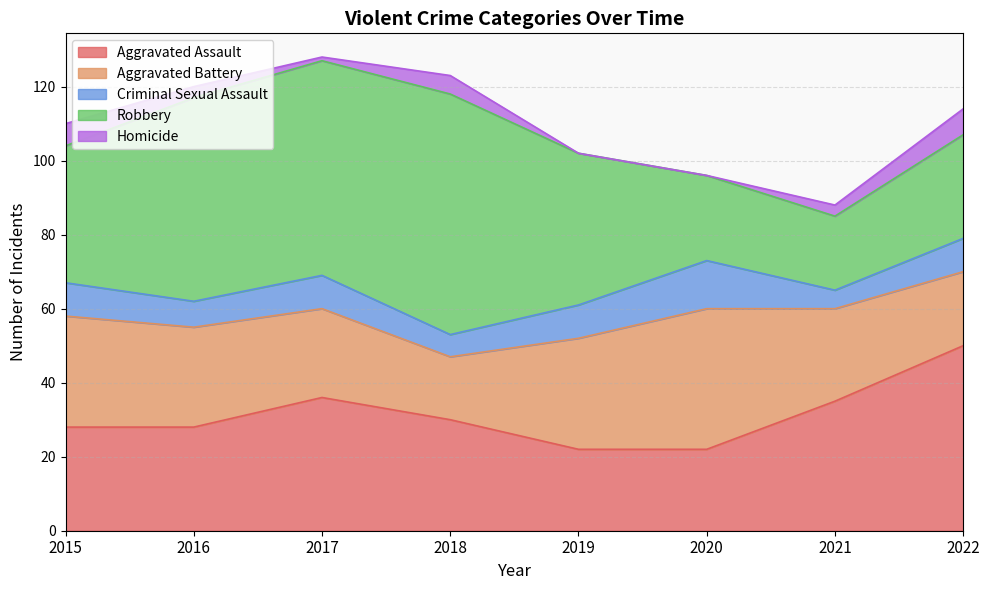

At which category is the sum across all series the highest?

2017